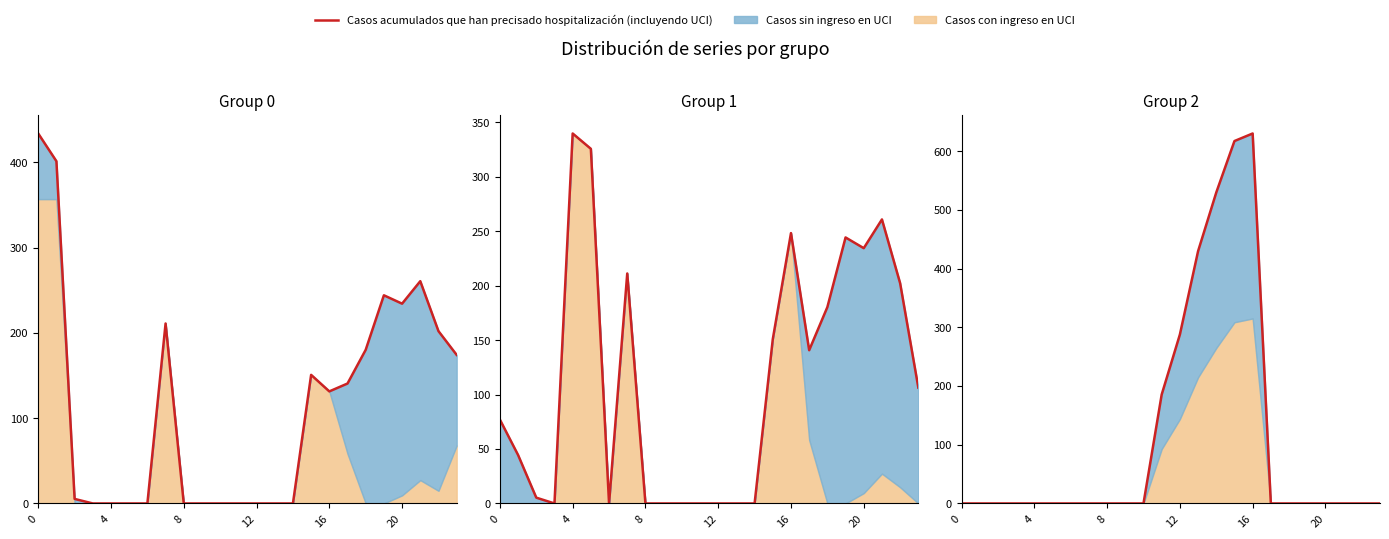

What is the label of the 17th point from the left?

16